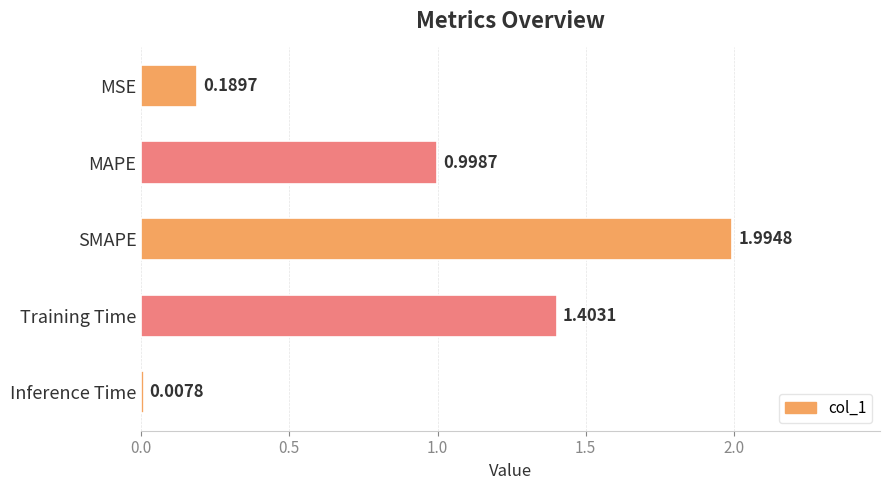

How many distinct data groups are displayed?

1